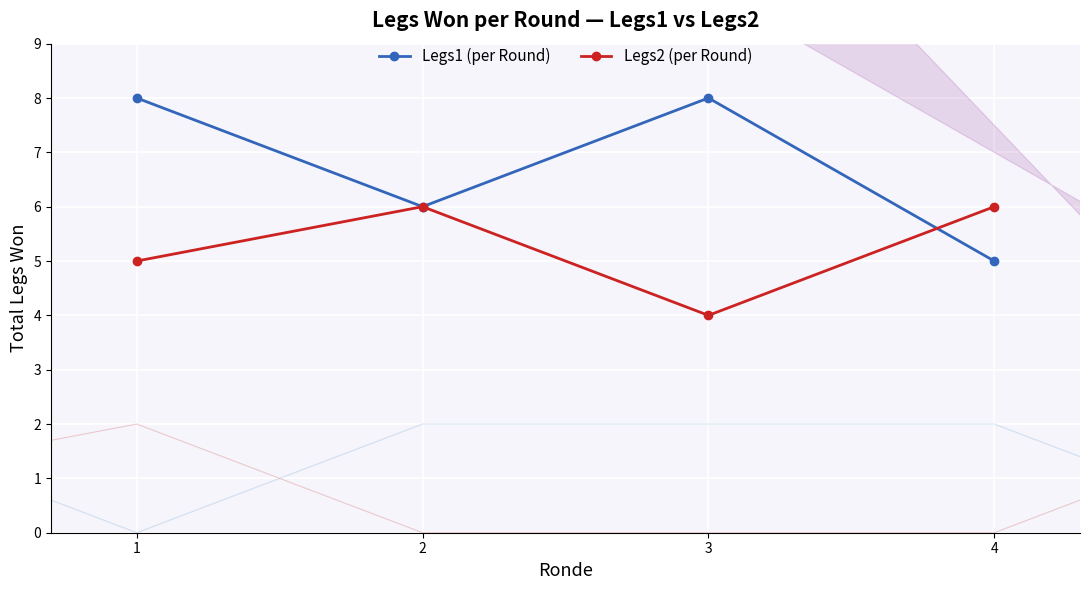

After their last crossing, which series has the higher values: Legs1 (per Round) or Legs2 (per Round)?

Legs2 (per Round)